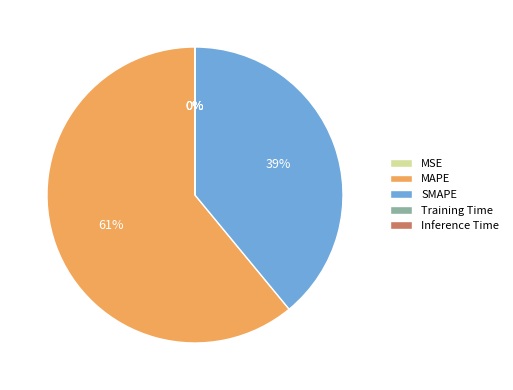

What is the ratio of the value at MAPE to the value at SMAPE?

1.6